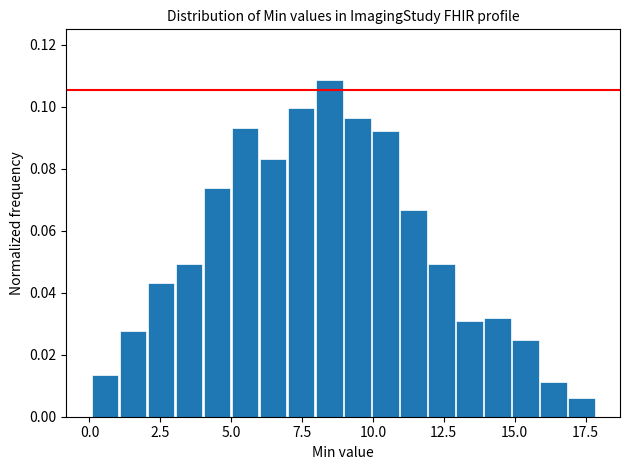

Around what value on the x-axis is the tallest bar? Give the approximate position of its centre, as read against the axis.

8.5